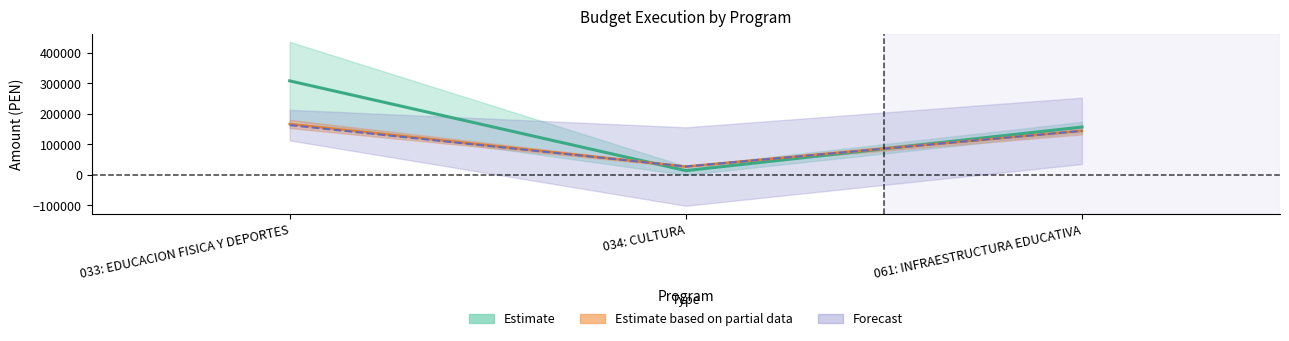

What is the label of the 3rd point from the left?

061: INFRAESTRUCTURA EDUCATIVA